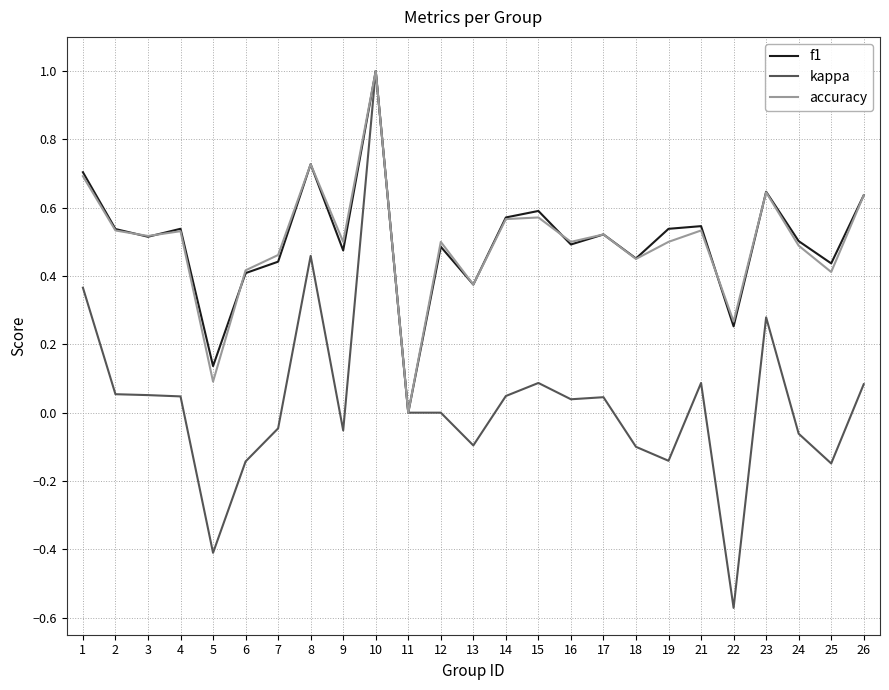

How many f1 values are between 0 and 1?

25